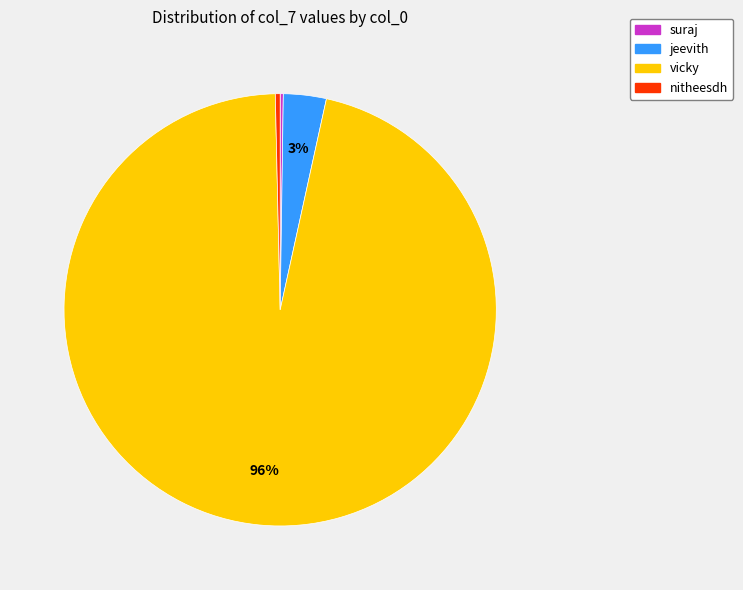

To the nearest percent, what portion does jeevith represent?

3%